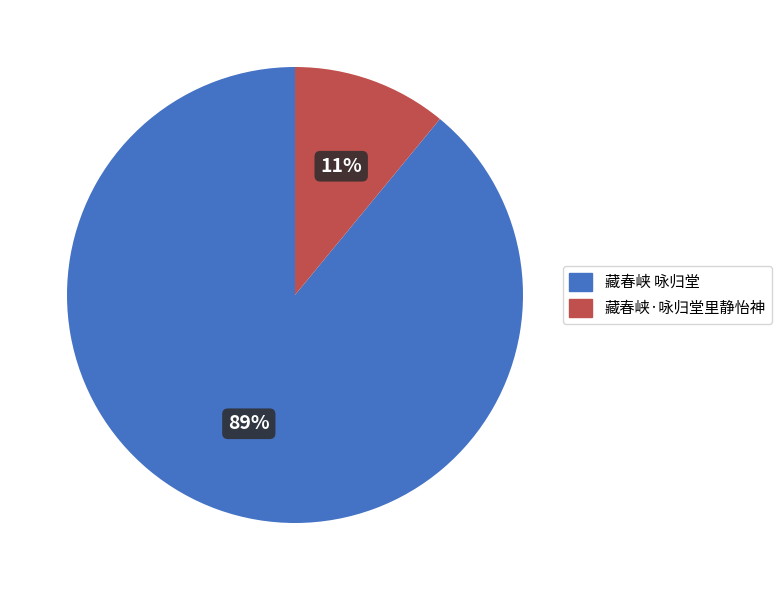

What is the ratio of the value at 藏春峡 咏归堂 to the value at 藏春峡·咏归堂里静怡神?

8.1